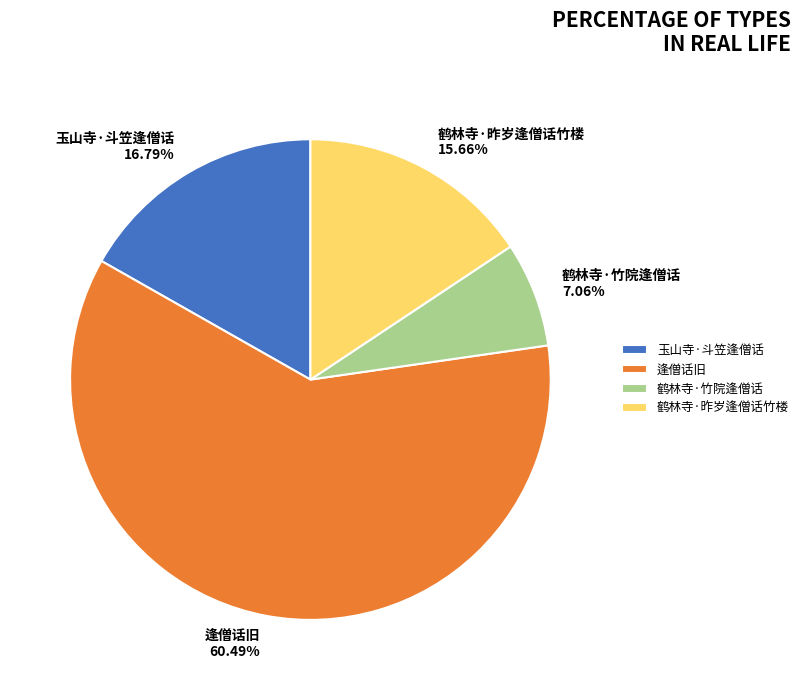

How many slices are in this pie chart?

4